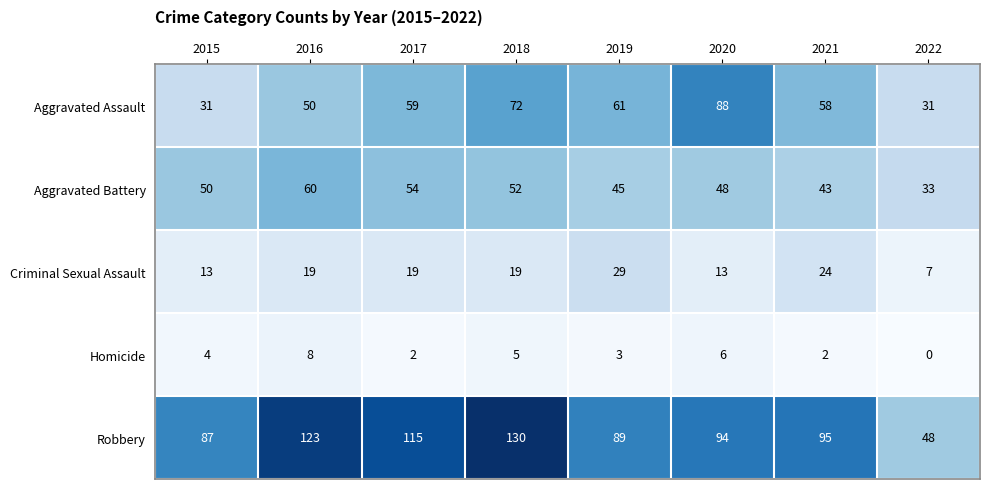

Where does the Robbery series first go above 95?

2016